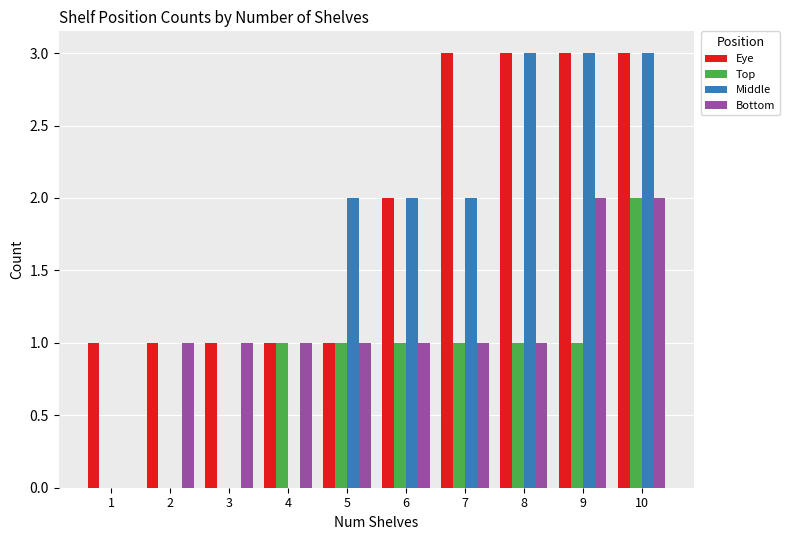

What is the greatest value displayed?

3